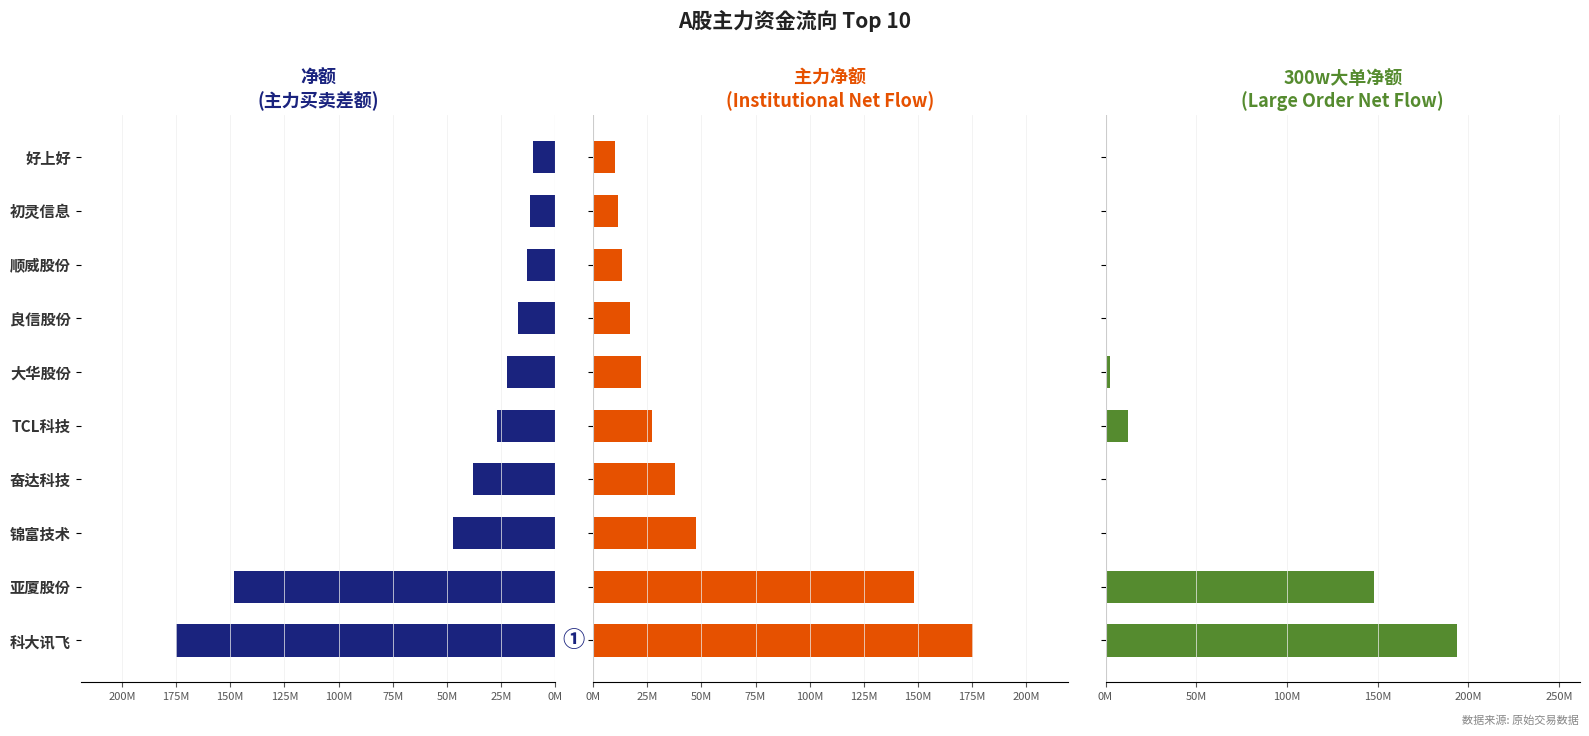

How many values in 300w大单净额 are above zero?

4